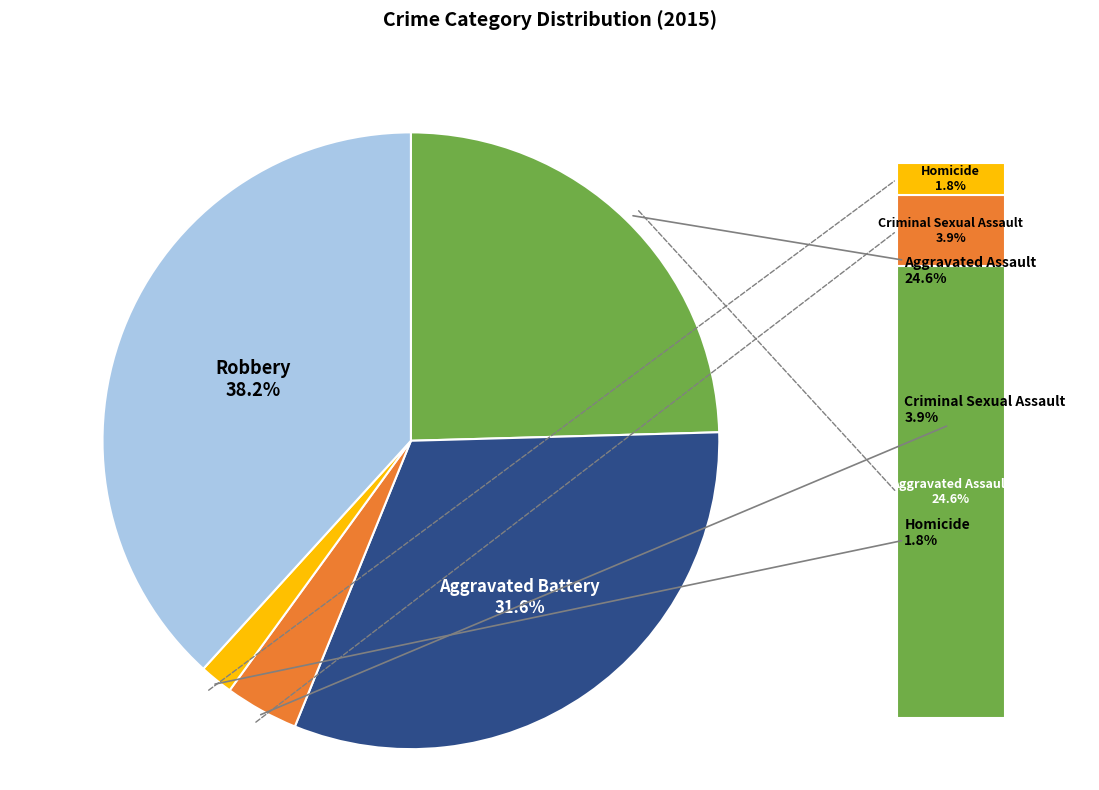

Does any single category account for the majority?

No